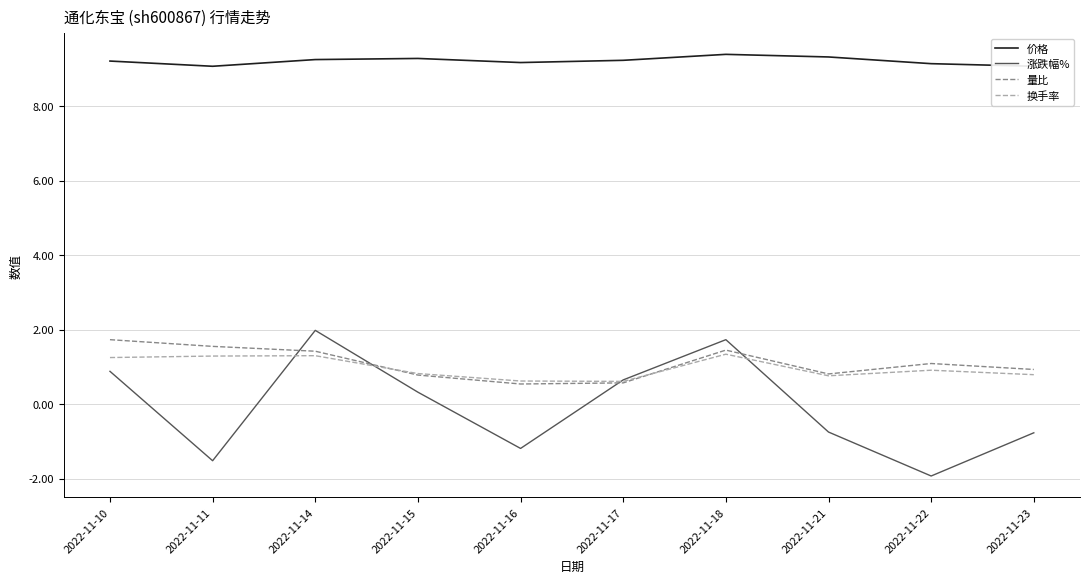

What is the maximum value for 换手率?

1.3